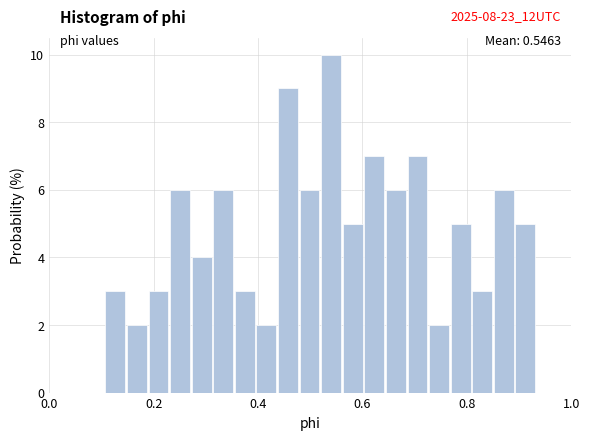

Around what value on the x-axis is the tallest bar? Give the approximate position of its centre, as read against the axis.

0.54